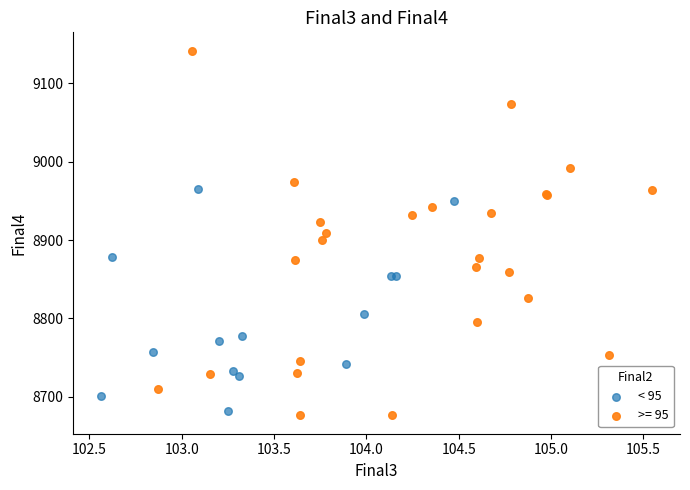

Which series contains the highest Y value?

>= 95